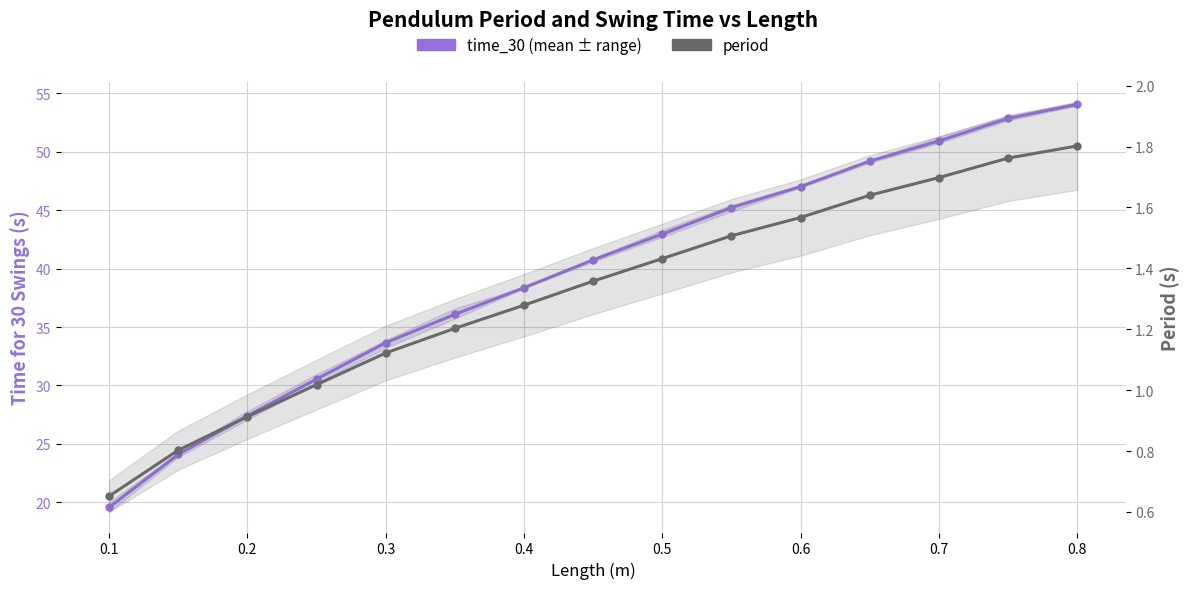

Is this an area chart (filled region under the line)?

No